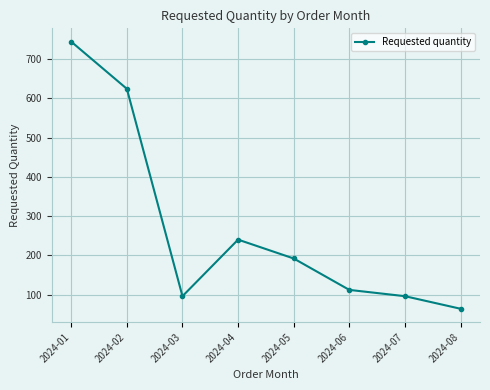

The chart shows a value of 96 at 2024-07. True or false?

True